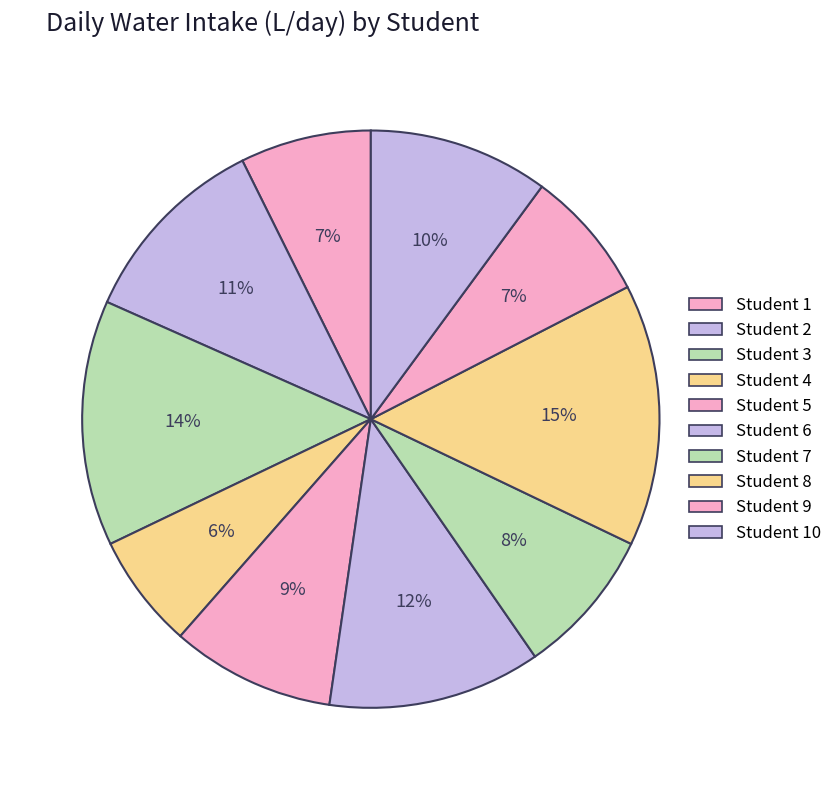

How many slices are in this pie chart?

10